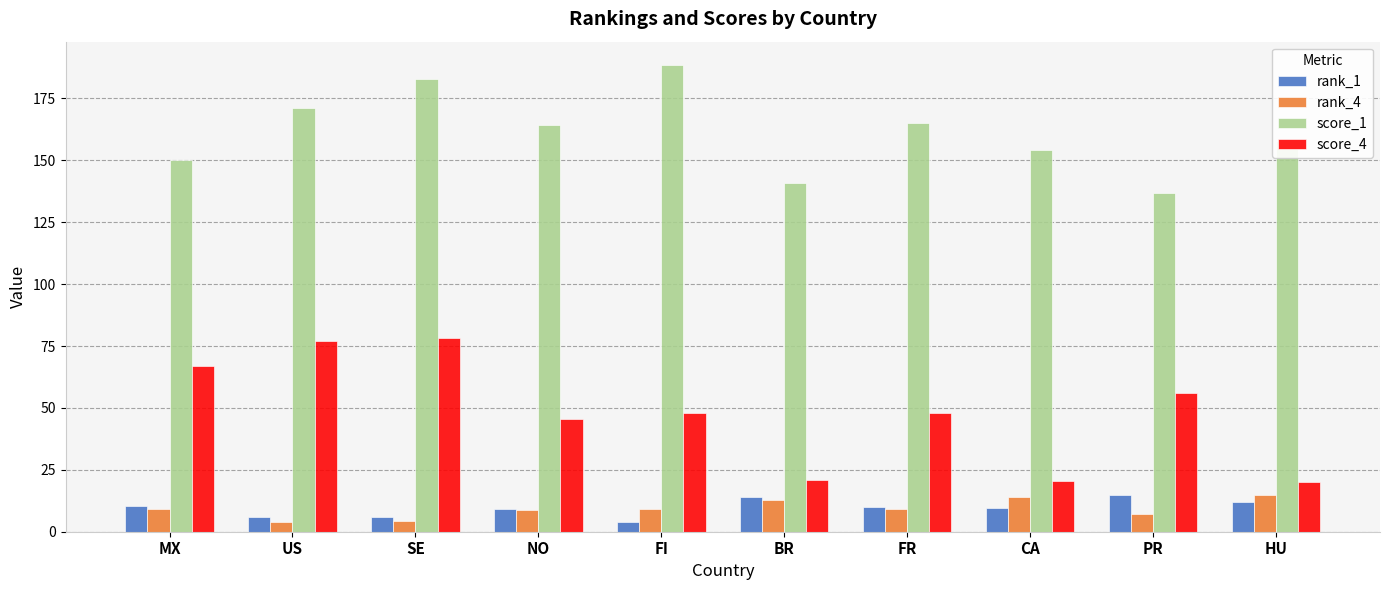

What is the maximum value shown in the chart?

188.5